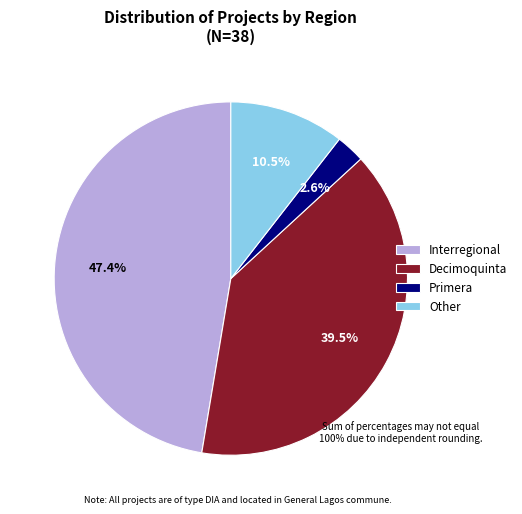

Is Interregional the majority of the pie?

No